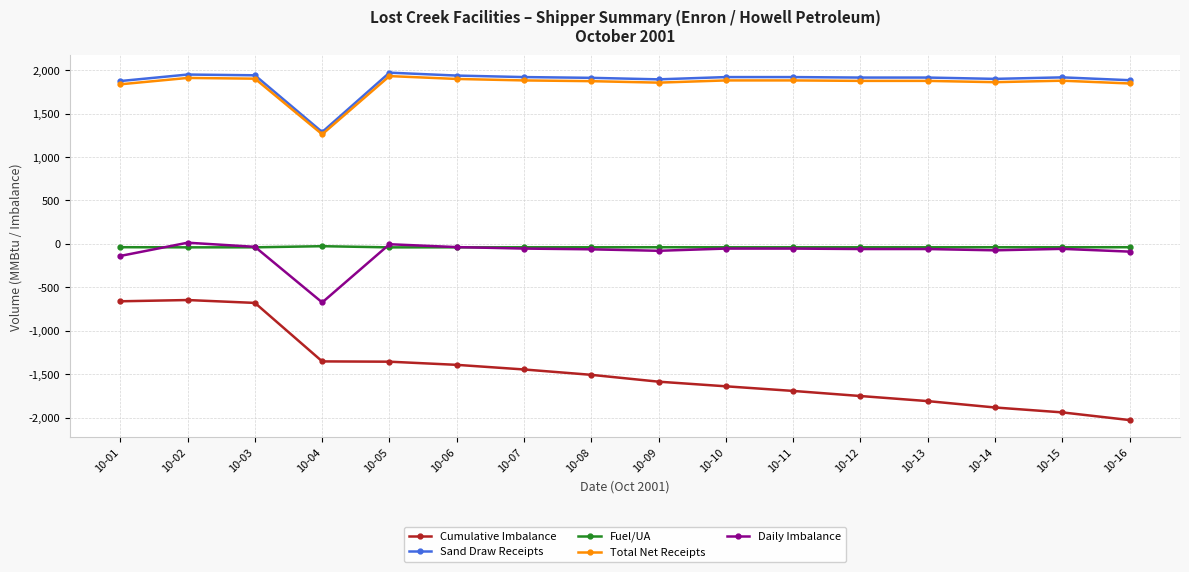

True or false: Fuel/UA has more than 0 interior local peaks.

True